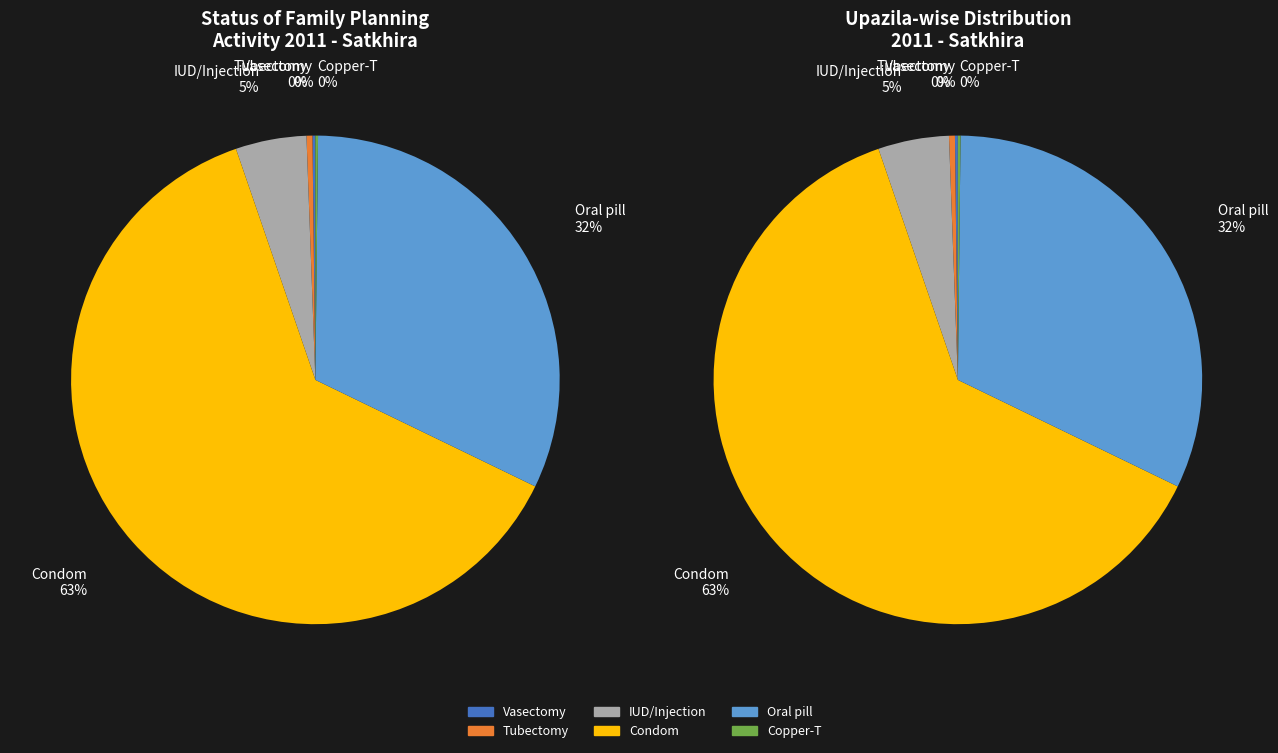

How many segments does this pie chart have?

6